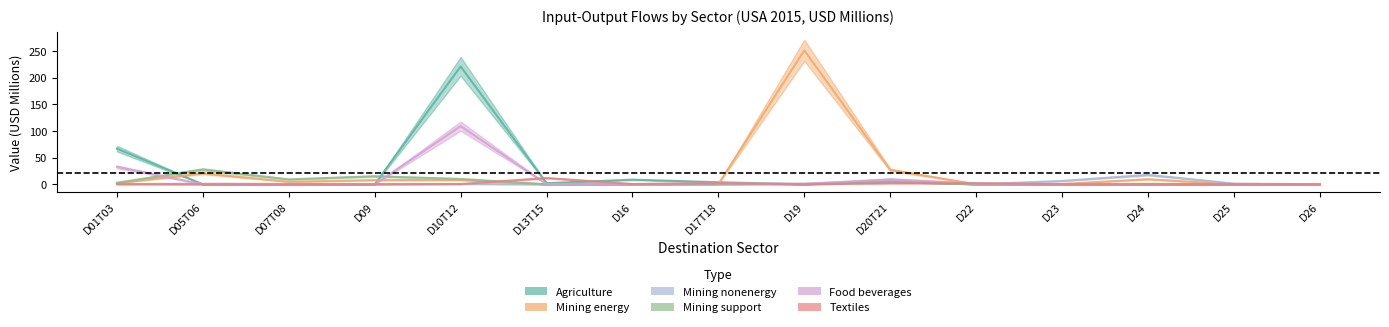

Reading left to right, list all the values displayed in this chart.

Agriculture: D01T03=67.0	D05T06=0.1	D07T08=0.0	D09=0.0	D10T12=221.3	D13T15=2.2	D16=8.8	D17T18=3.9	D19=0.0	D20T21=5.1	D22=0.2	D23=0.0	D24=0.1	D25=0.0	D26=0.0
Mining_energy: D01T03=2.2	D05T06=20.6	D07T08=4.8	D09=8.0	D10T12=8.1	D13T15=0.1	D16=0.1	D17T18=0.5	D19=251.6	D20T21=27.1	D22=0.2	D23=0.8	D24=9.6	D25=0.1	D26=0.0
Mining_nonenergy: D01T03=0.6	D05T06=1.2	D07T08=0.8	D09=0.7	D10T12=0.7	D13T15=0.0	D16=0.0	D17T18=0.5	D19=1.5	D20T21=7.2	D22=0.2	D23=6.3	D24=17.8	D25=1.5	D26=0.1
Mining_support: D01T03=3.1	D05T06=27.9	D07T08=9.3	D09=15.2	D10T12=10.2	D13T15=0.0	D16=0.0	D17T18=0.0	D19=0.4	D20T21=4.4	D22=0.0	D23=0.0	D24=1.1	D25=0.0	D26=0.0
Food_beverages: D01T03=32.9	D05T06=0.0	D07T08=0.0	D09=0.0	D10T12=109.2	D13T15=0.6	D16=0.3	D17T18=1.9	D19=0.5	D20T21=9.6	D22=1.7	D23=0.2	D24=0.3	D25=0.4	D26=0.2
Textiles: D01T03=0.4	D05T06=0.1	D07T08=0.0	D09=0.0	D10T12=0.6	D13T15=11.9	D16=0.6	D17T18=2.1	D19=0.1	D20T21=2.1	D22=2.1	D23=0.3	D24=0.1	D25=0.2	D26=0.1